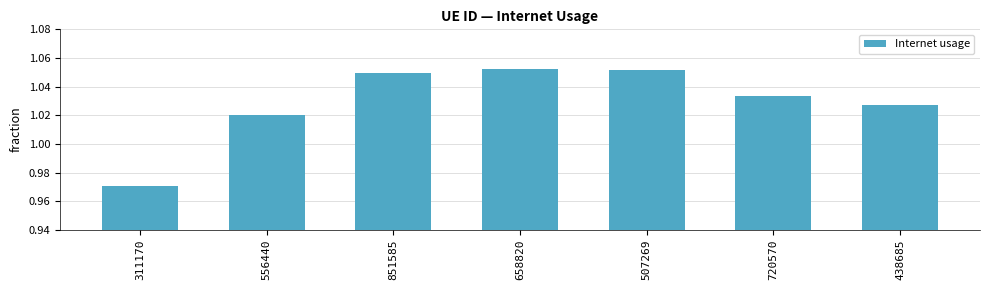

Is it true that the value at 720570 is 0.7?

False